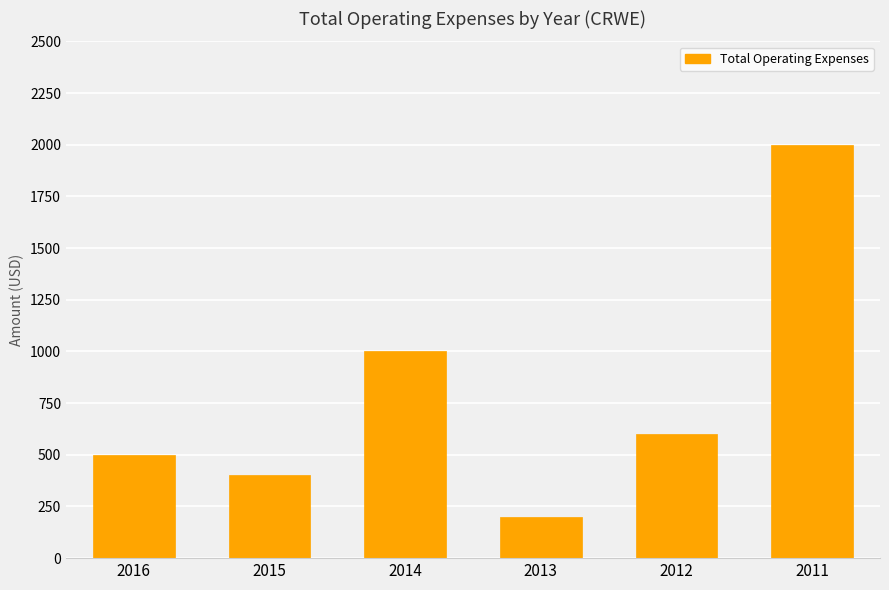

List the labels in order of value, largest first.

2011, 2014, 2012, 2016, 2015, 2013